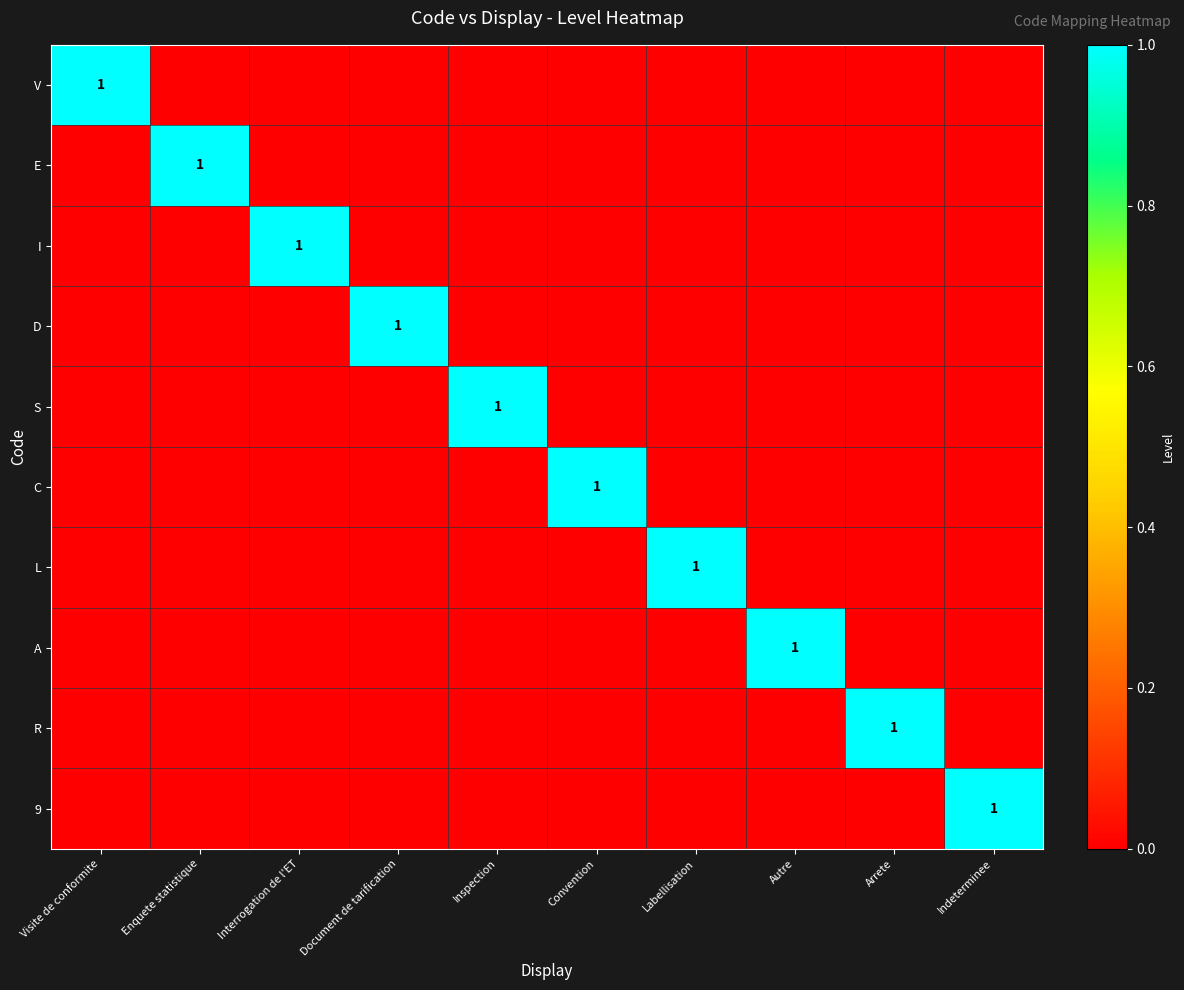

At which category is the sum across all series the highest?

Visite de conformite